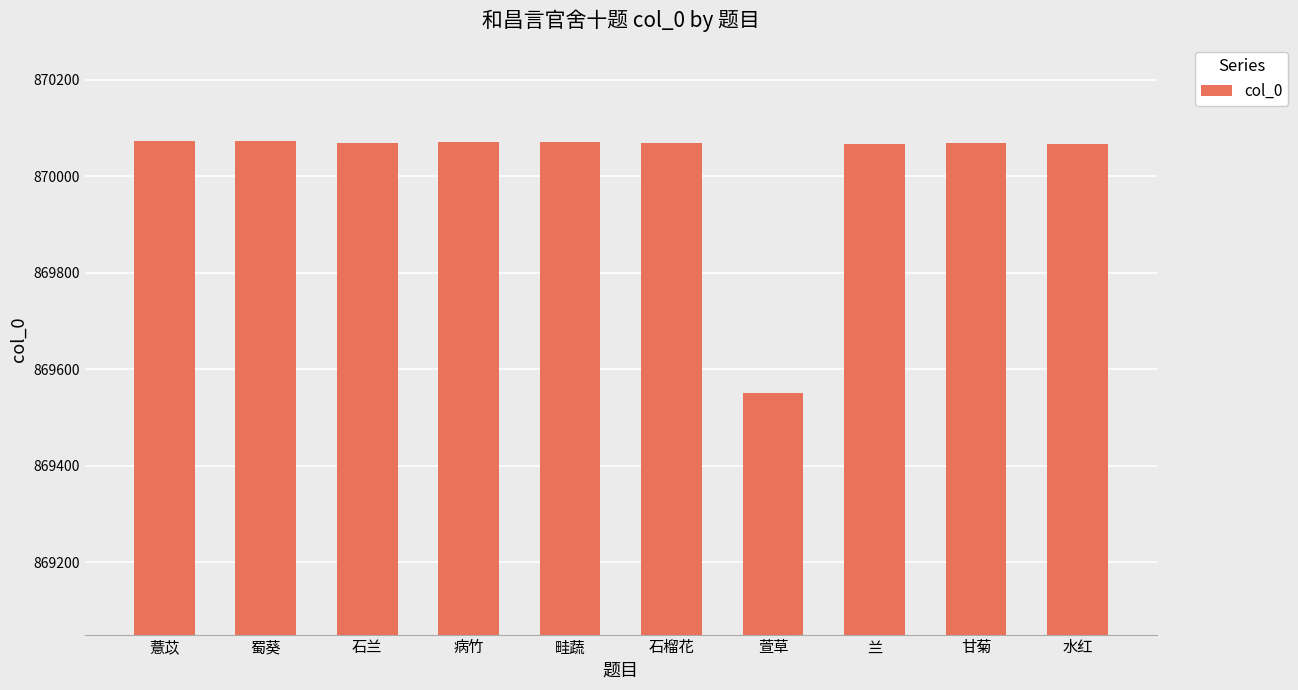

What is the smallest value displayed?

869550